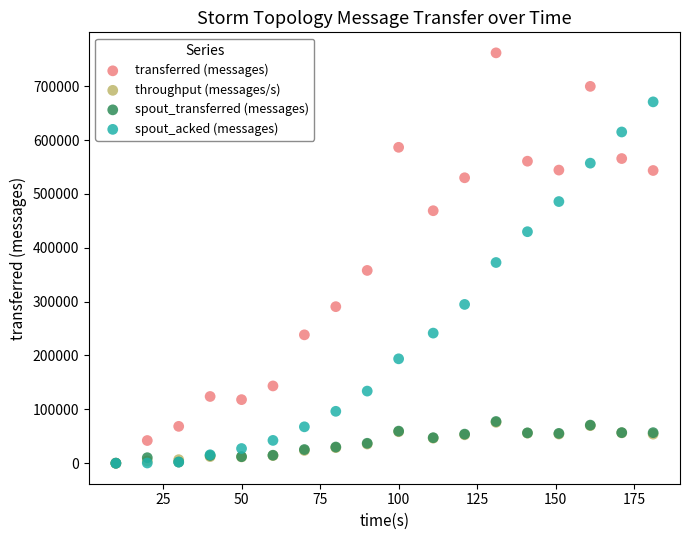

Which series reaches the maximum Y coordinate?

transferred (messages)